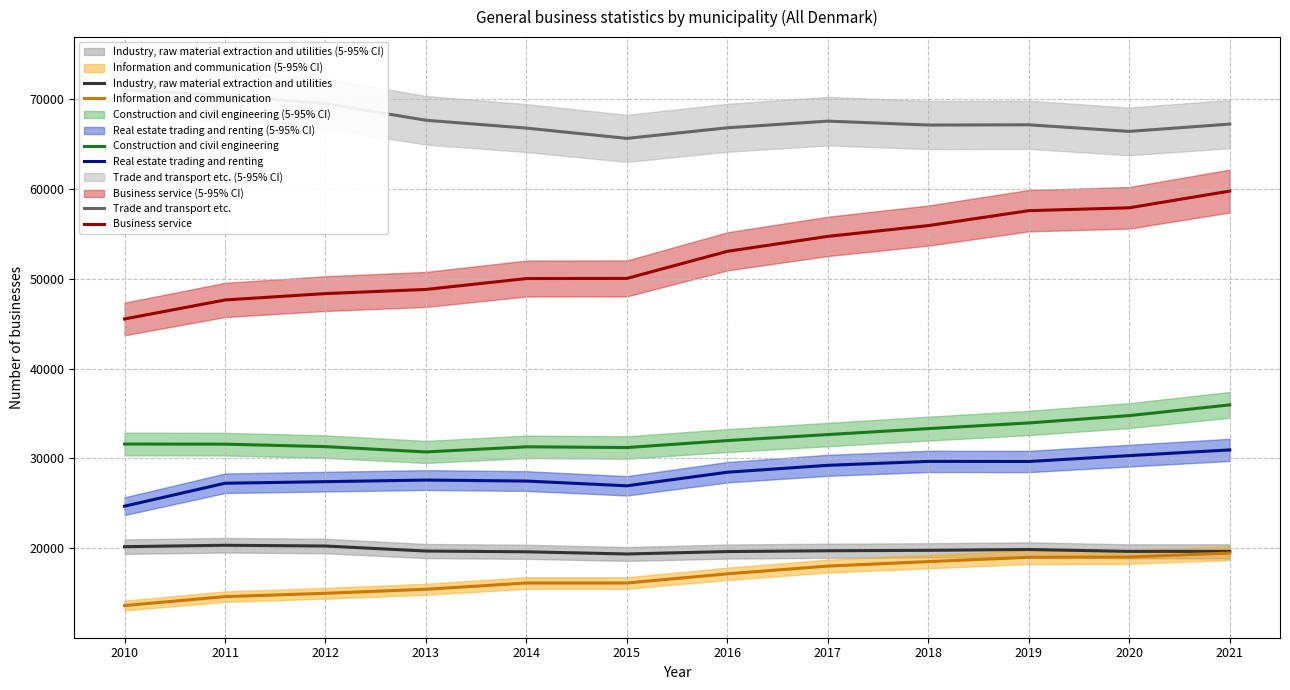

What is the average value of the Real estate trading and renting series?

28287